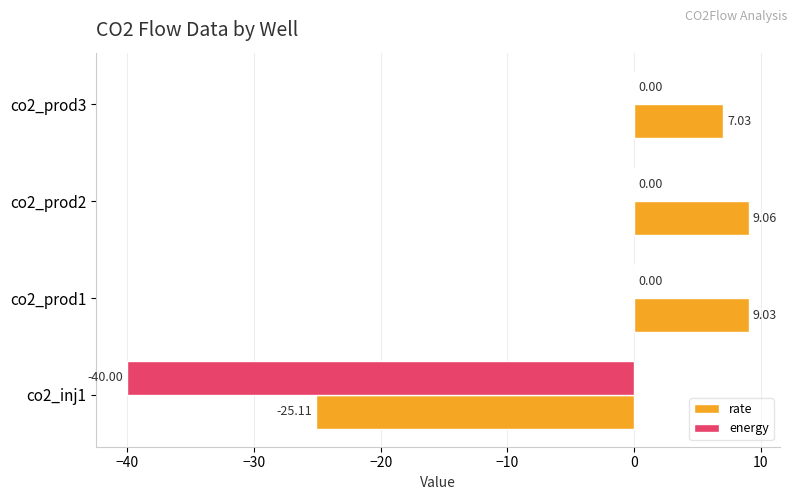

What is the sum of the energy values at co2_prod1 and co2_inj1?

-40.0